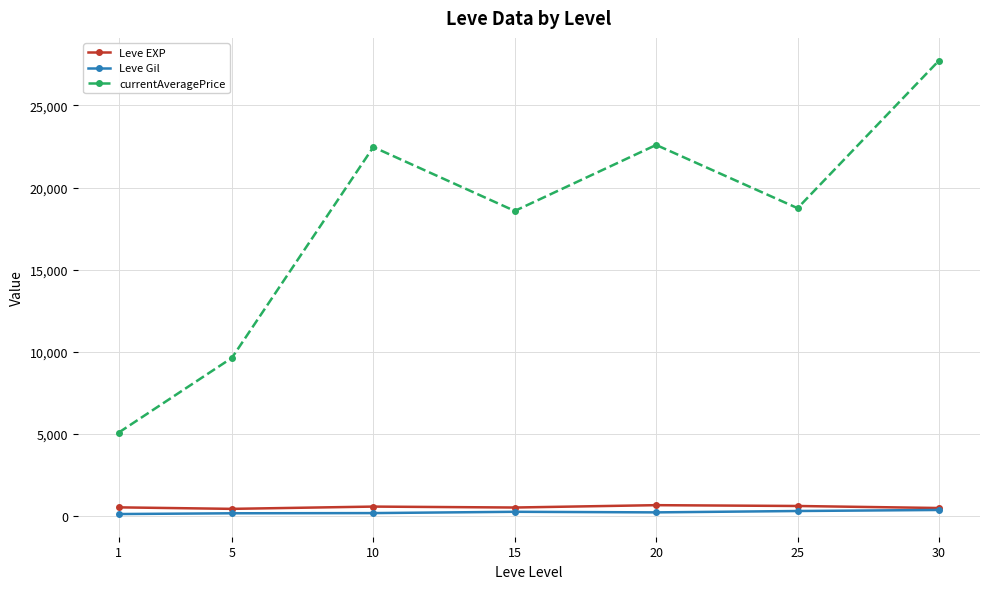

What are all the series names shown in the legend?

Leve EXP, Leve Gil, currentAveragePrice